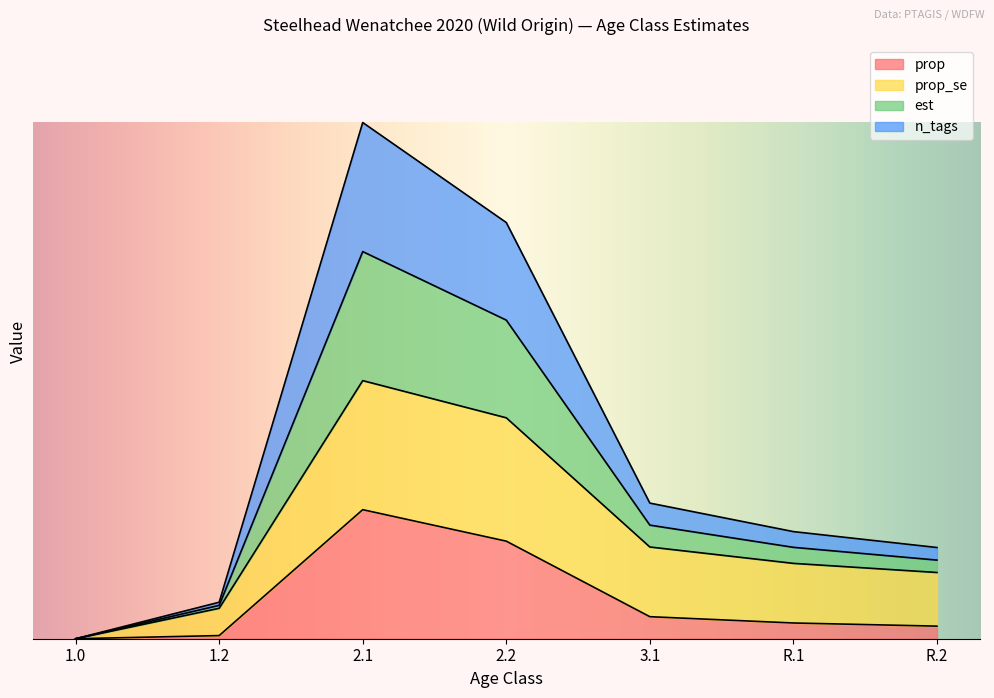

How many data points does each series have?

7